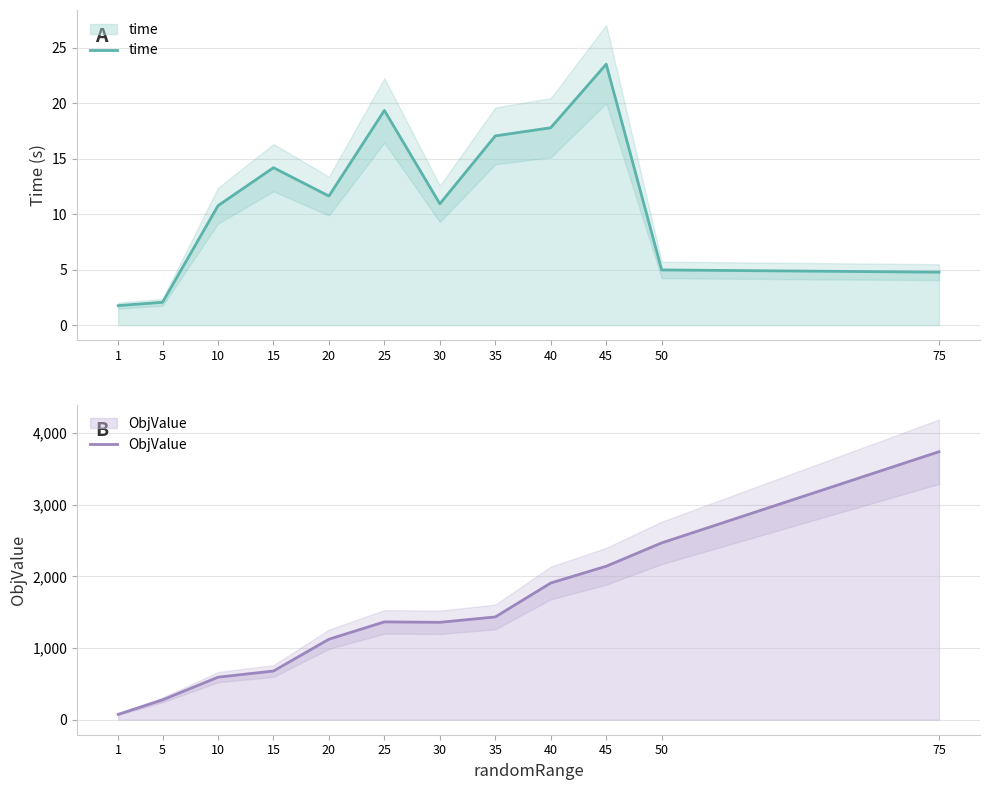

Which series has the largest total across all categories?

ObjValue